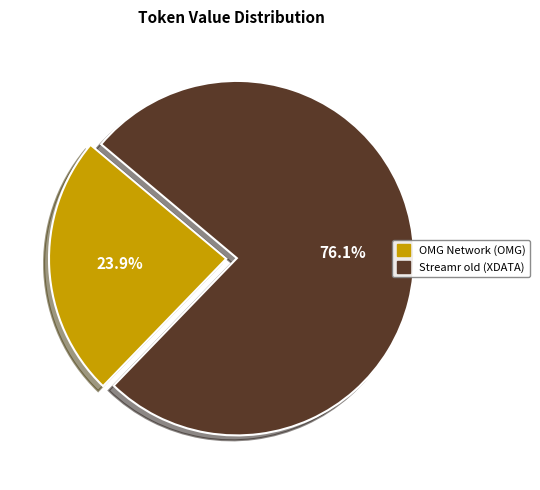

How many slices are in this pie chart?

2